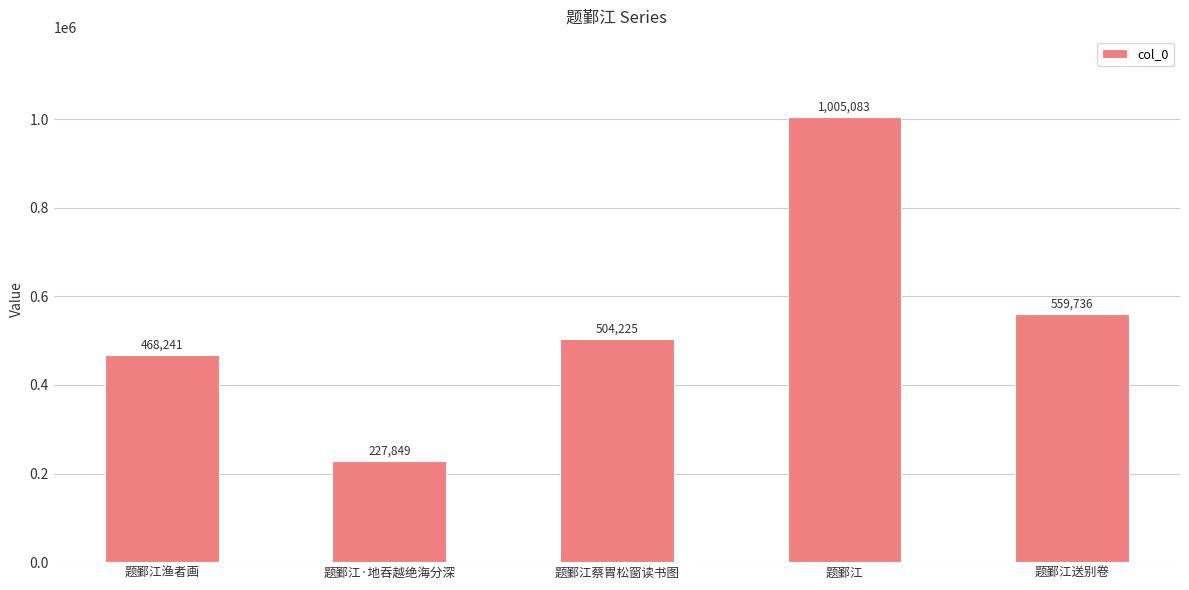

What value does the data have at 题鄞江送别卷, to the nearest 10?

559740